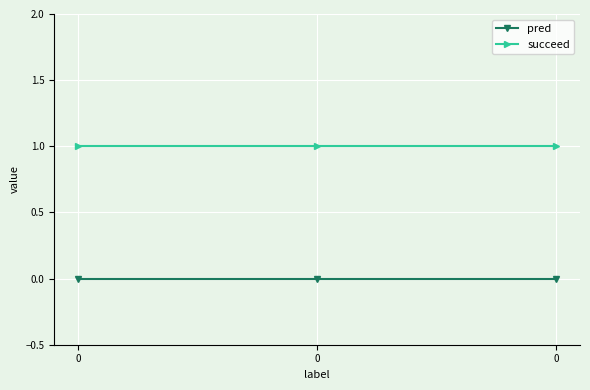

What are all the series names shown in the legend?

pred, succeed